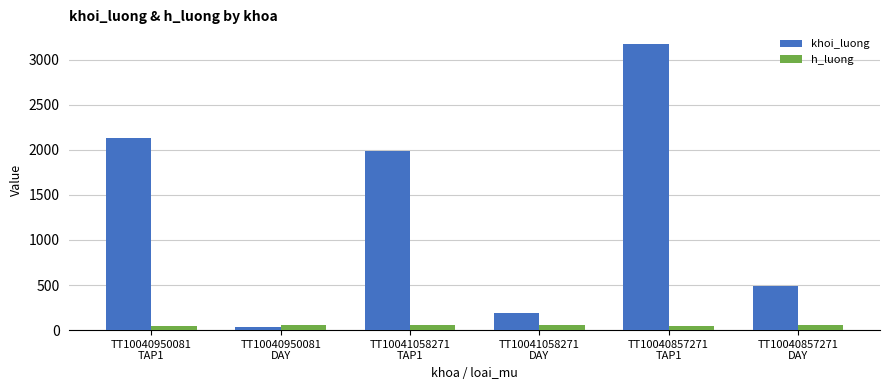

What is the total value across all series at TT10041058271
TAP1?

2042